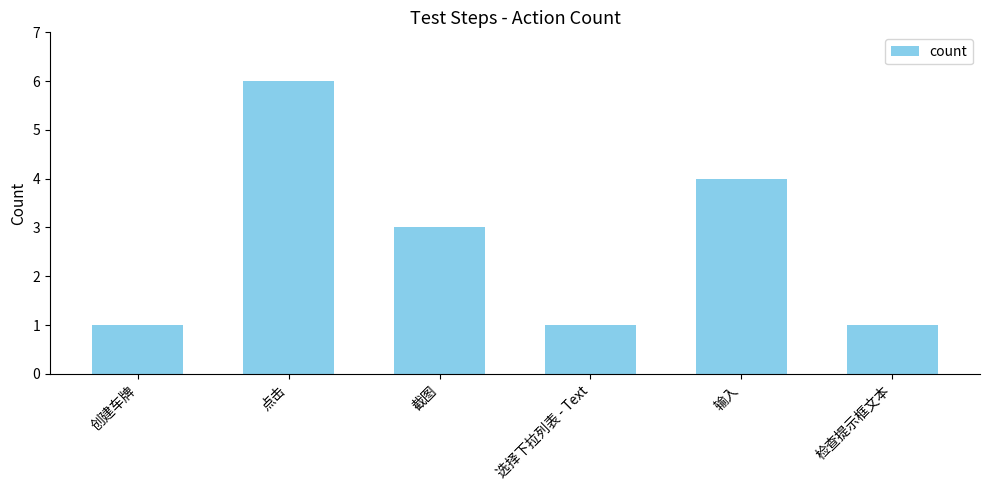

The chart shows a value of 1 at 检查提示框文本. True or false?

True